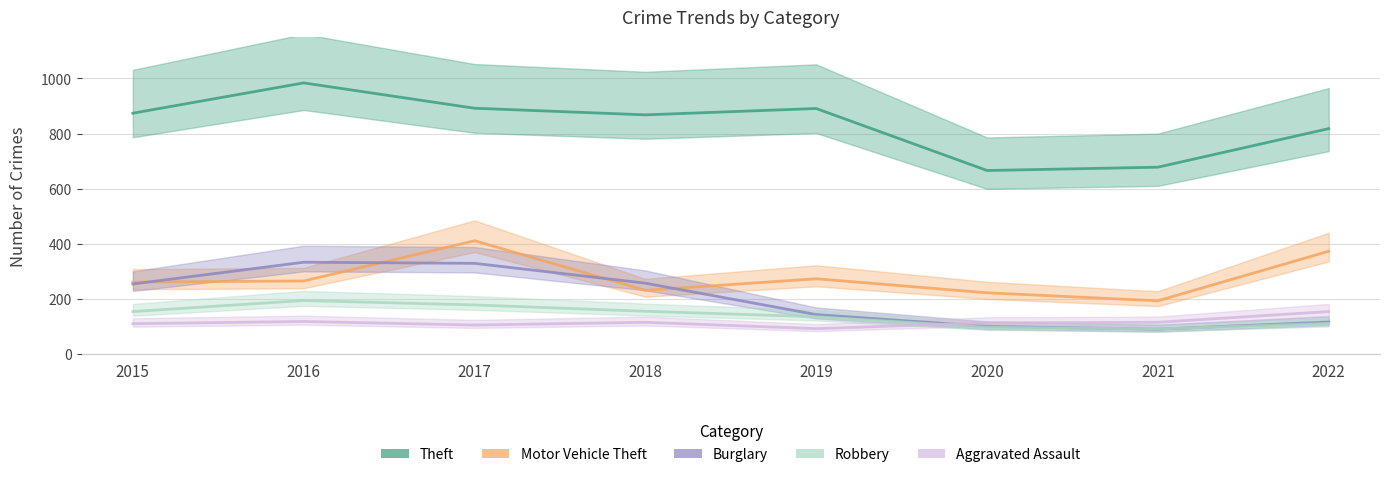

Which category has the highest value across all series?

2016